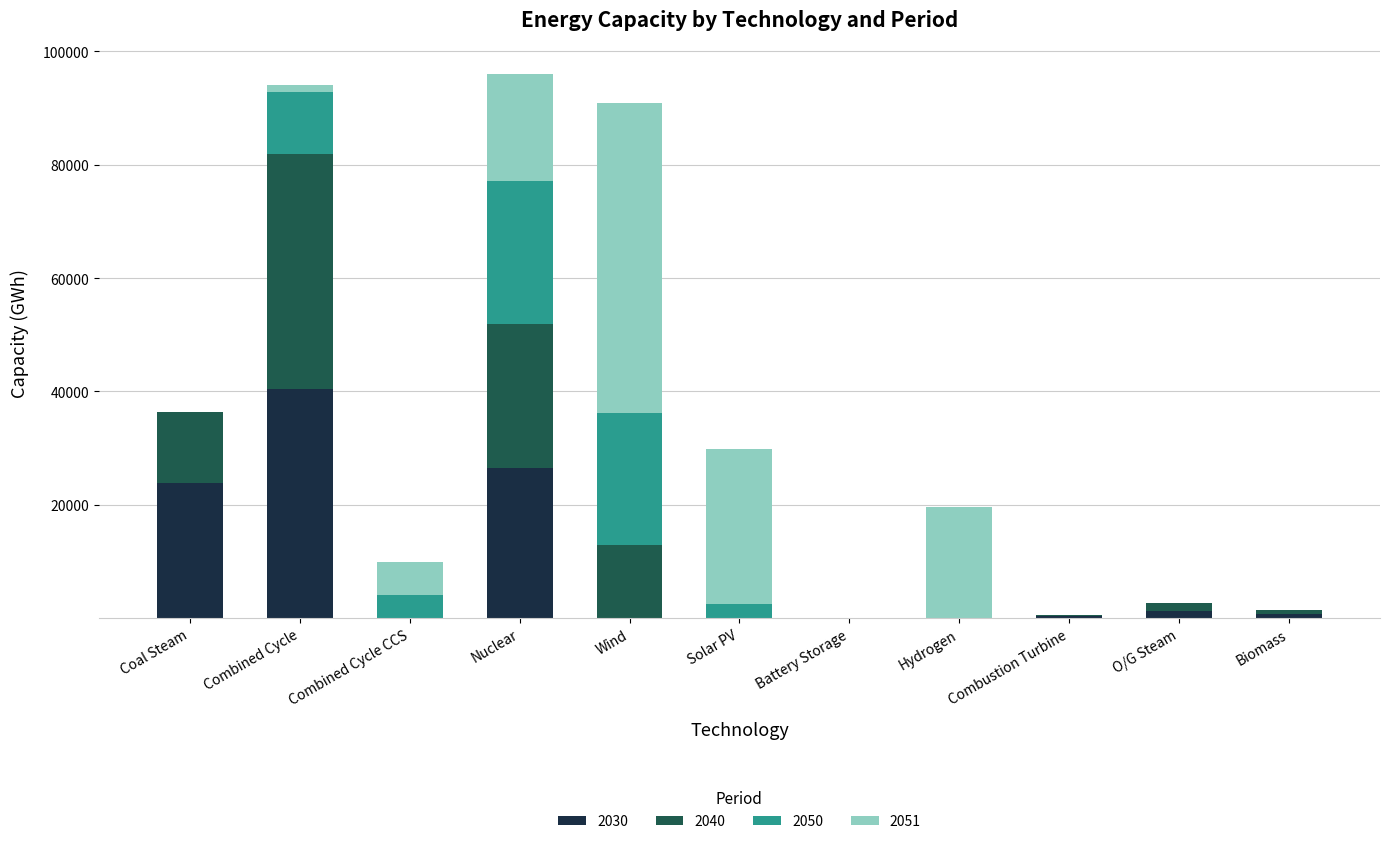

Is it true that 2030 equals 15186.4 at Wind?

False